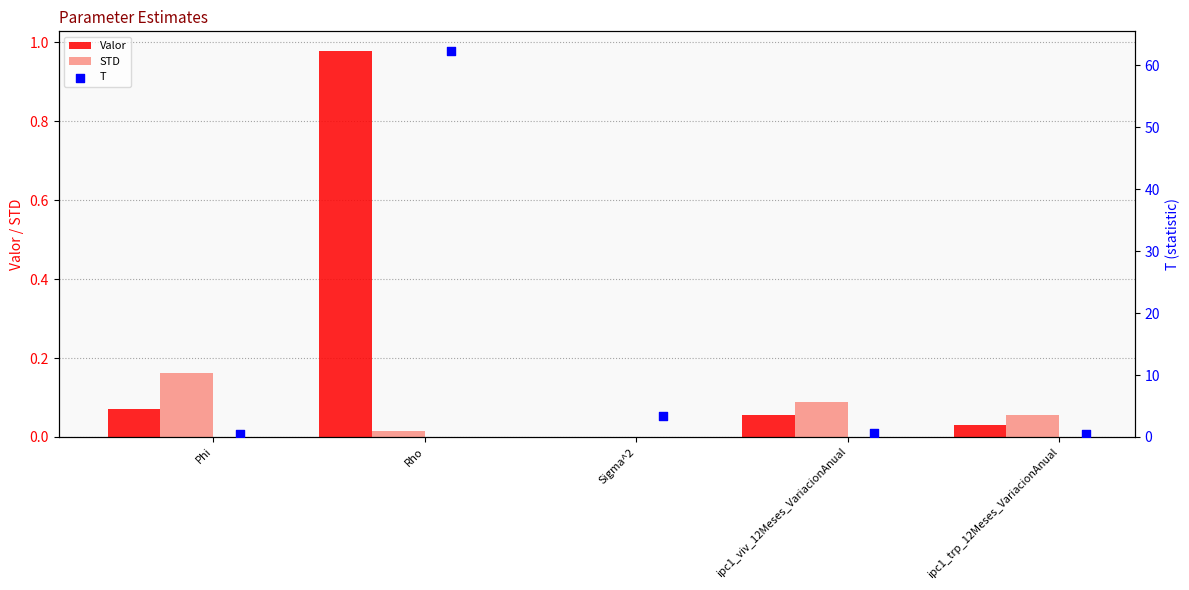

Which series has the widest spread of Y values?

T